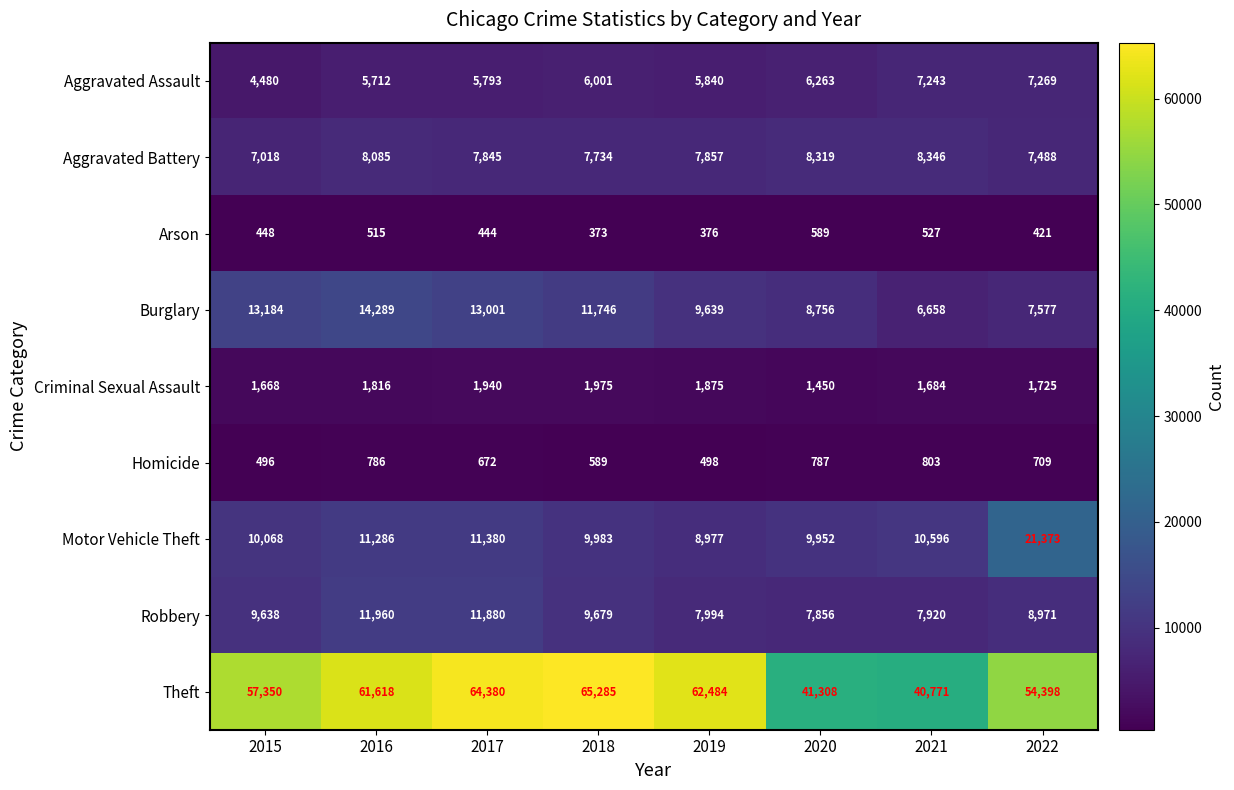

The Criminal Sexual Assault series shows 3127 at 2017. True or false?

False